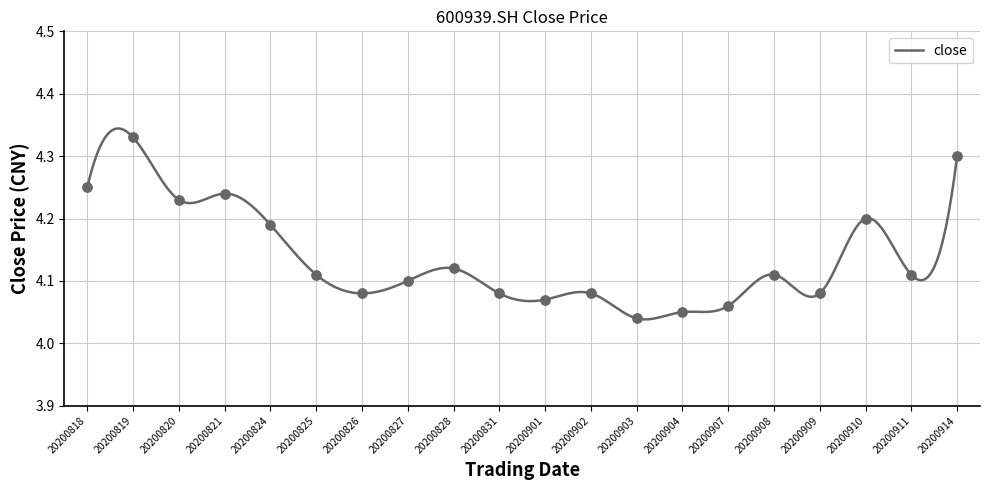

Approximately how many times larger is the value at 20200901 compared to 20200904?

1.0